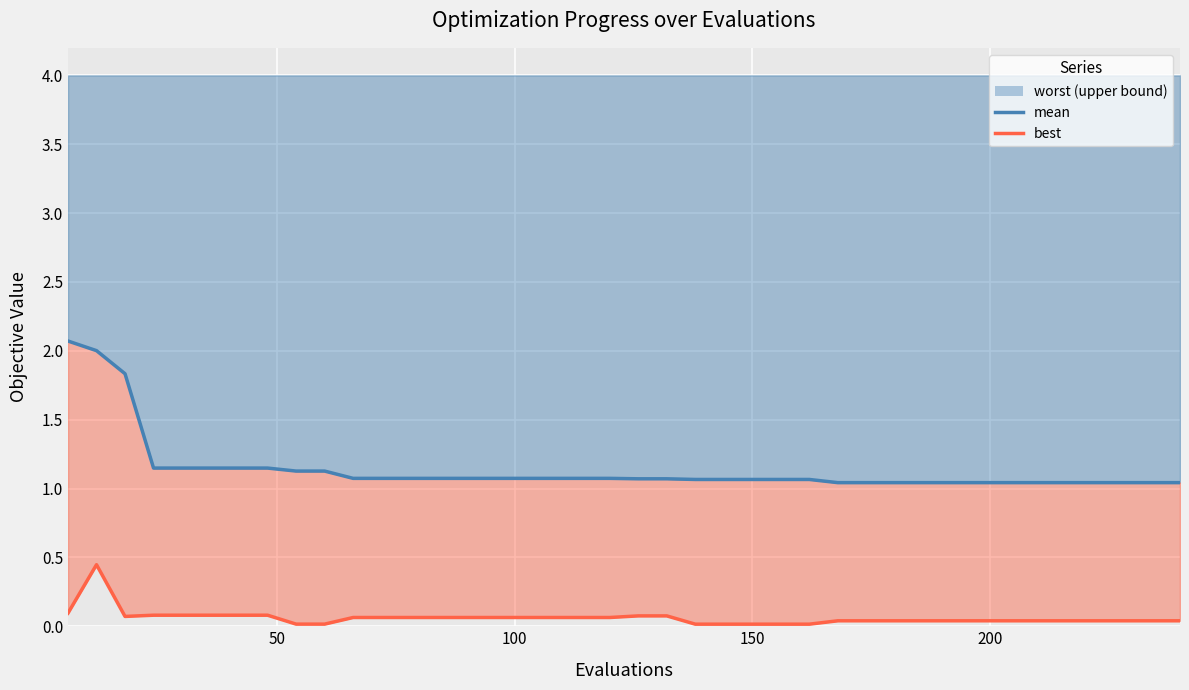

How many lines are shown in the chart?

2